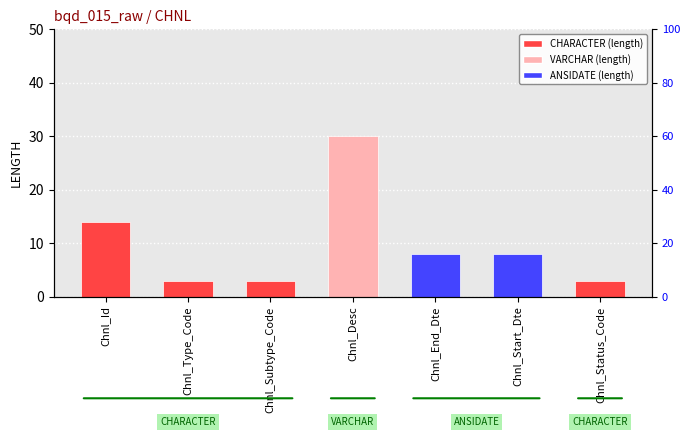

What is the difference between the second highest and minimum values?

11